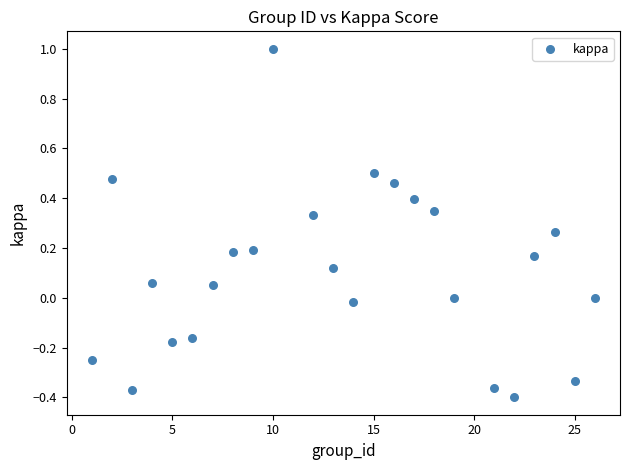

What is the range of Y values (max minus min)?

1.4